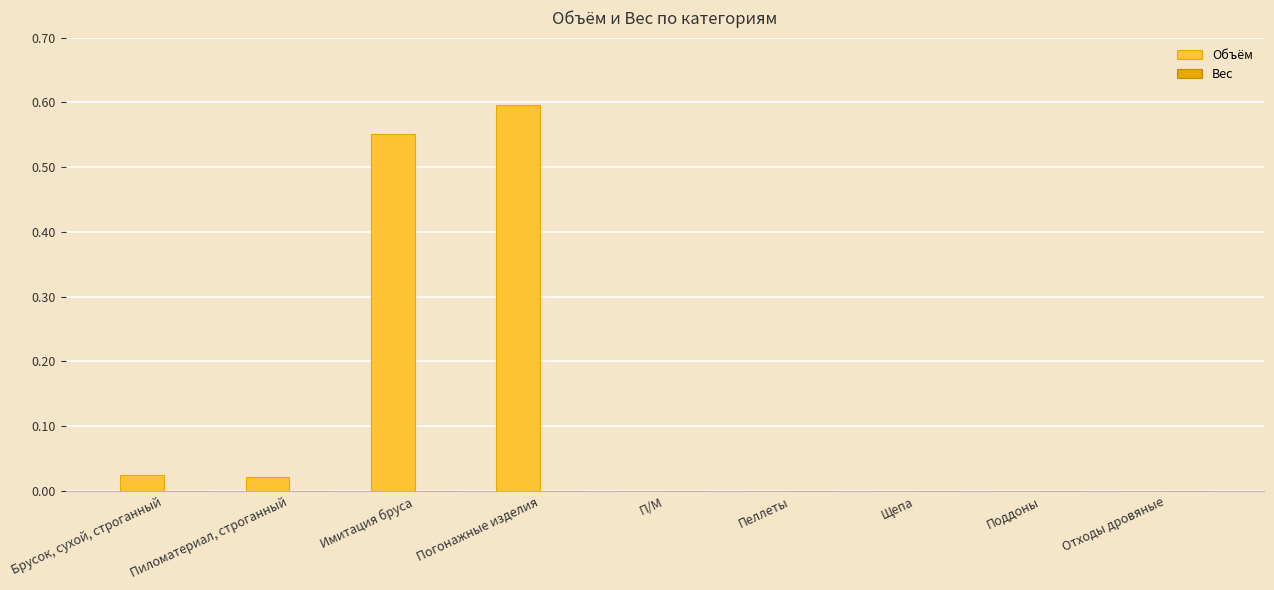

At which category does the chart reach its peak across all series?

Погонажные изделия